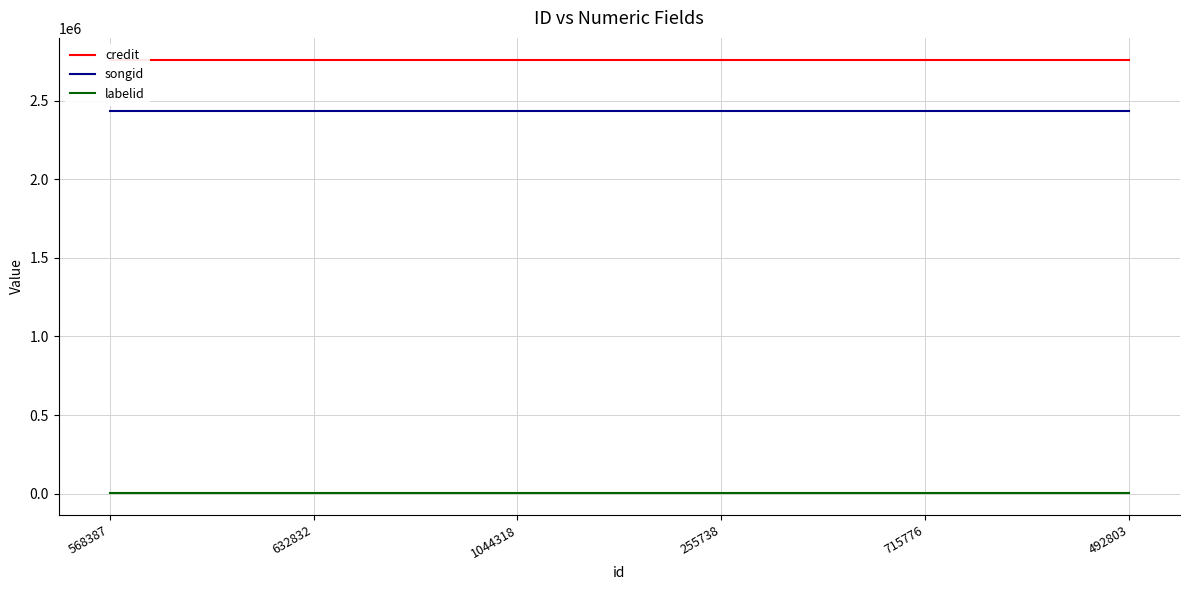

True or false: labelid and credit intersect in this chart.

False